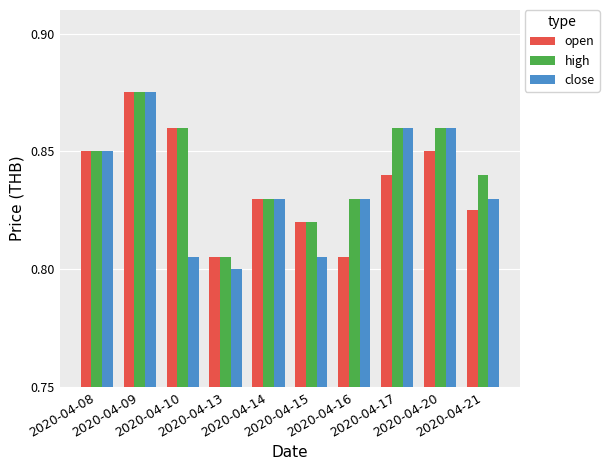

What is the sum of all high values?

8.4